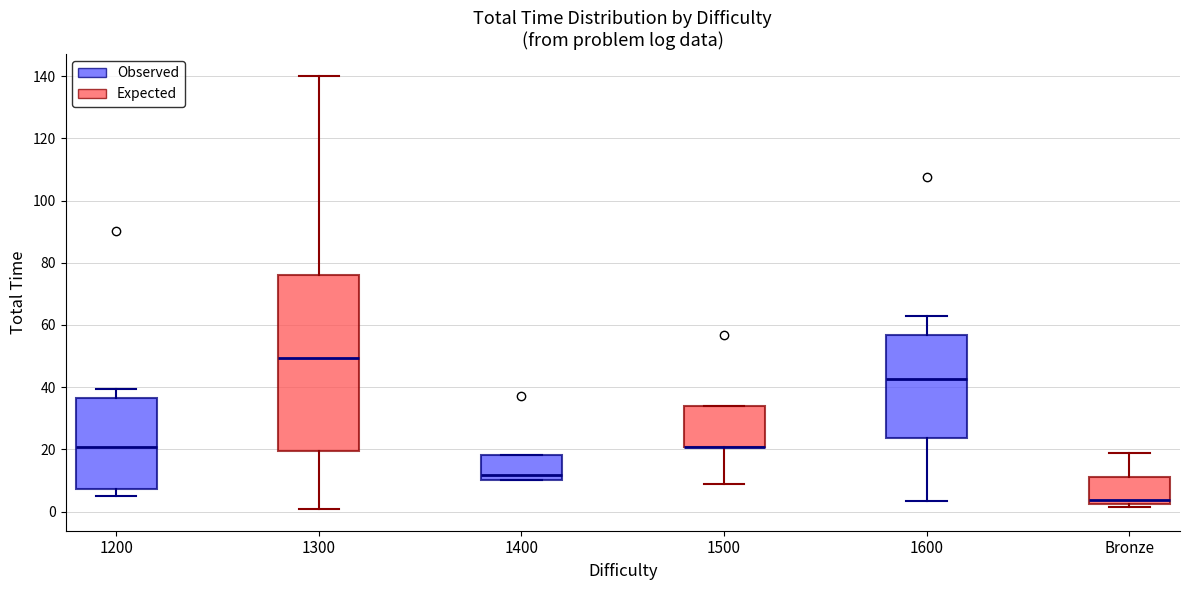

Where does the lower whisker of the box for 1200 end on the y-axis? The values are not printed on the chart, so give them approximately, as read against the axis.

6